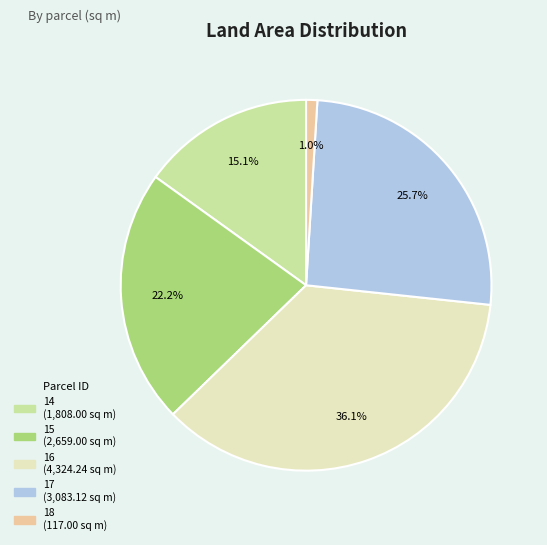

Do 18 and 16 together represent more than half of the pie?

No